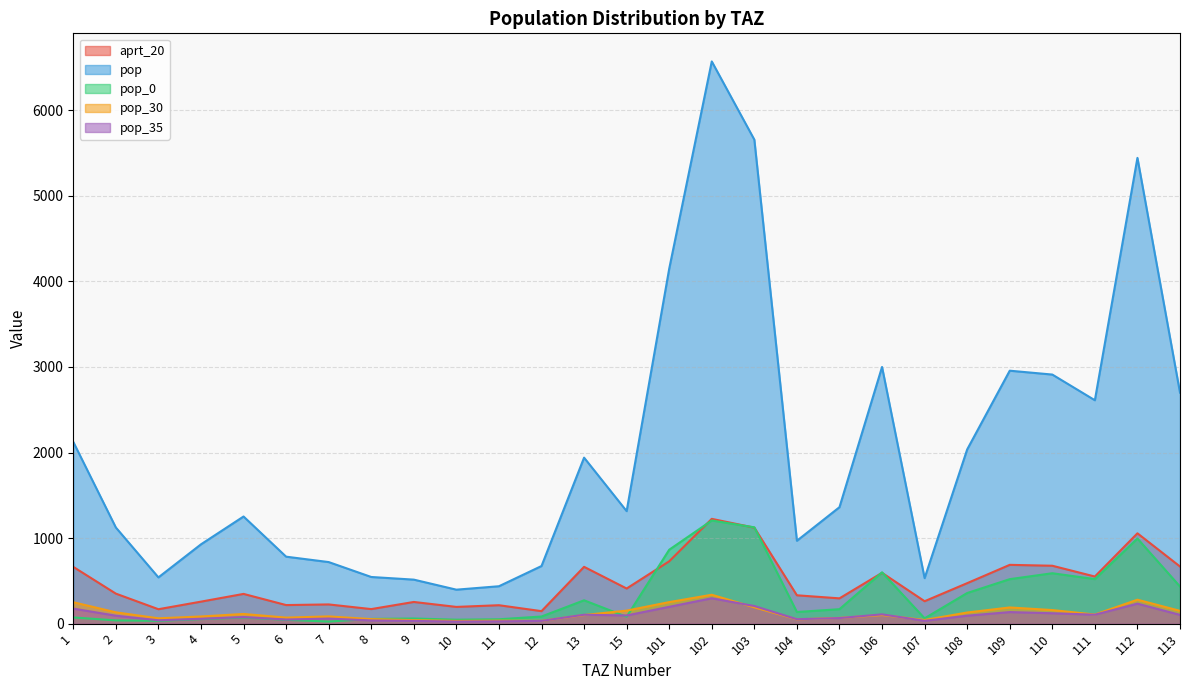

Reading left to right, transcribe all the data shown in this chart.

aprt_20: 663.8	351.2	169.0	257.6	347.9	217.5	225.0	170.5	253.8	196.0	215.7	146.5	664.2	411.0	729.0	1225.0	1122.2	331.8	295.9	594.4	262.5	473.5	687.5	677.0	551.0	1056.0	668.0
pop: 2124.1	1124.0	540.9	927.3	1252.5	783.0	719.9	545.7	514.8	397.4	437.5	673.7	1940.1	1315.1	4148.0	6570.0	5656.0	969.0	1361.4	2999.8	532.3	2036.0	2956.3	2911.1	2611.0	5443.2	2700.0
pop_0: 72.8	38.5	33.1	53.4	72.2	45.1	24.7	55.5	60.5	46.7	51.4	83.8	273.2	80.6	864.0	1206.0	1125.9	136.4	169.3	600.0	62.5	358.3	520.3	589.4	521.0	995.0	434.0
pop_30: 250.8	132.7	62.8	84.1	113.6	71.0	85.0	53.4	41.9	32.3	35.6	33.3	101.1	152.7	252.0	338.0	190.9	50.5	67.4	100.6	43.3	130.6	189.6	159.2	107.0	280.1	150.0
pop_35: 176.3	93.3	39.5	57.4	77.5	48.4	59.8	37.7	32.3	24.9	27.4	32.5	104.7	96.2	197.0	297.0	206.4	52.3	65.7	109.0	33.4	93.4	135.6	121.9	105.0	233.9	103.0